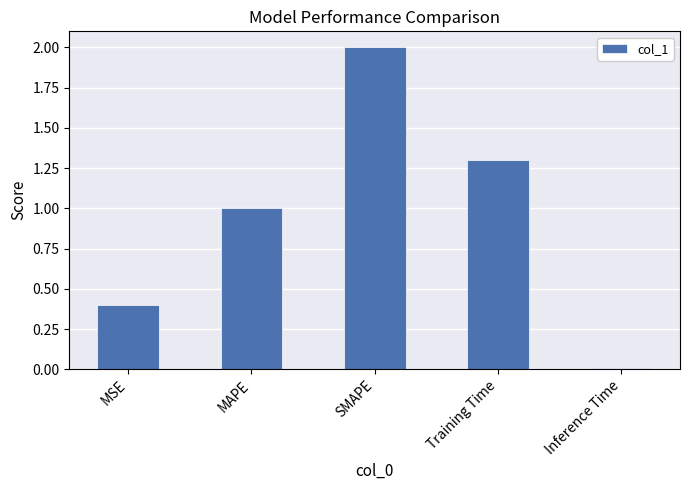

At which label is the value closest to 1?

MAPE